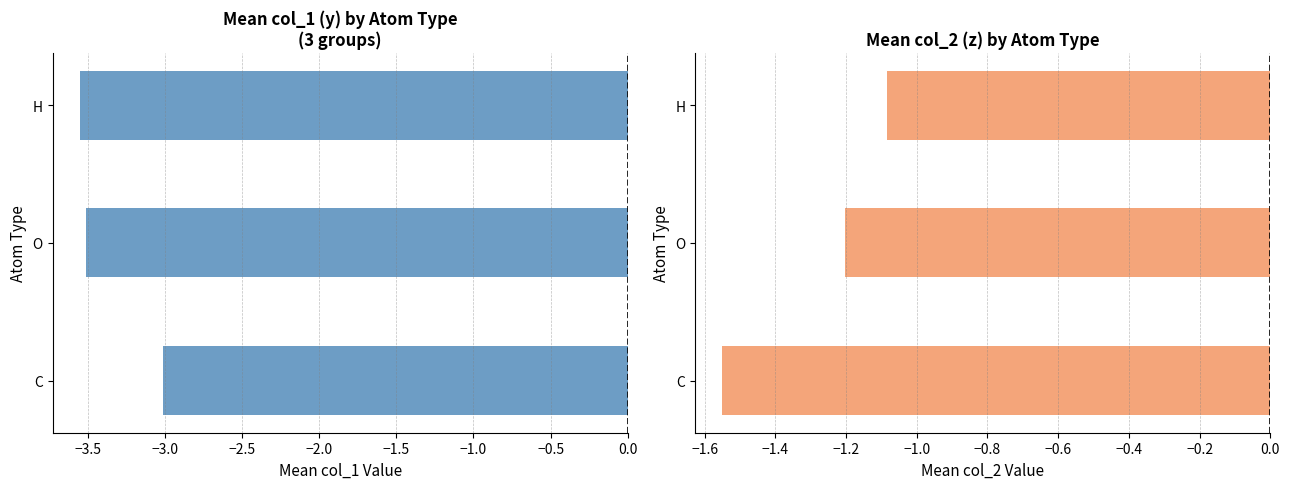

What is the average value of the col_2 mean series?

-1.3